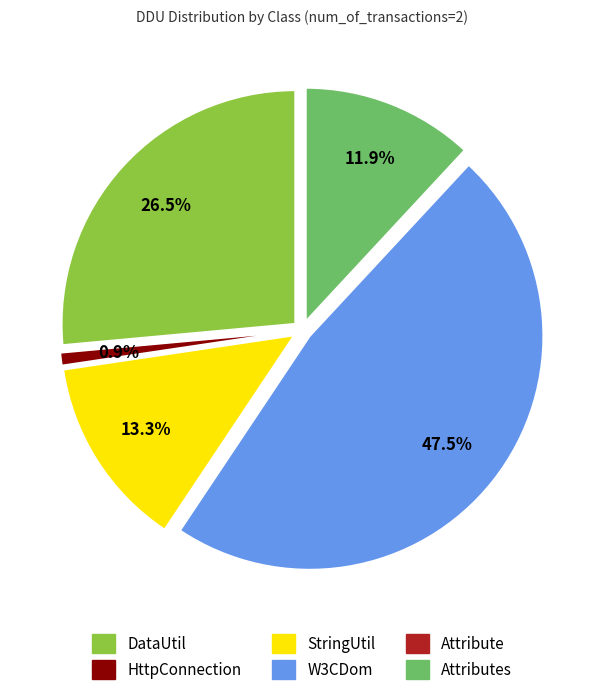

How many segments does this pie chart have?

6